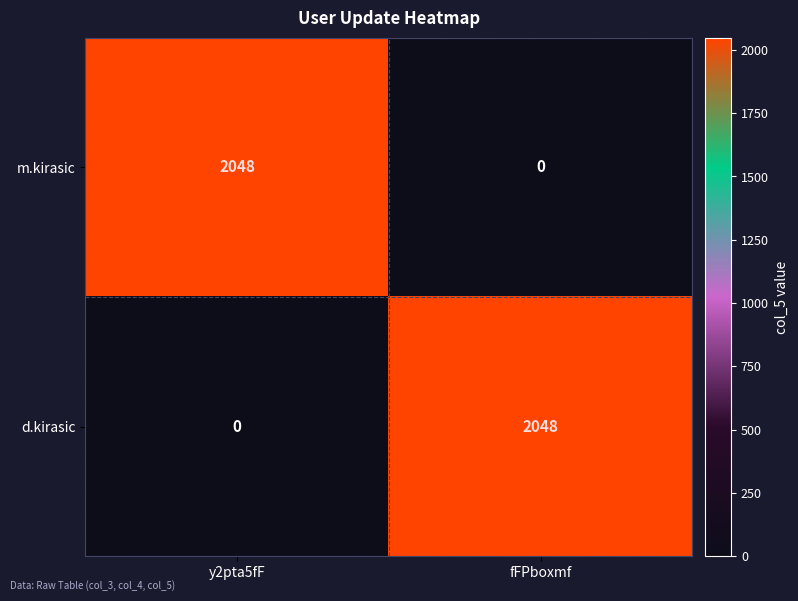

How many distinct data groups are displayed?

2